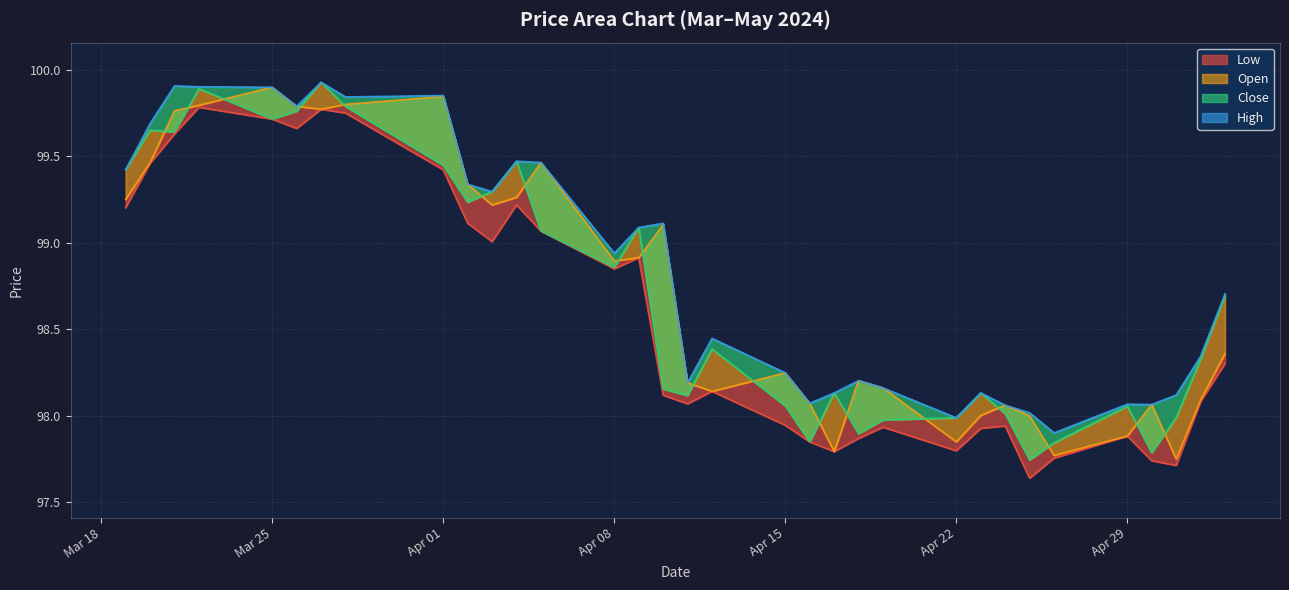

At which category is the sum across all series the highest?

2024-03-27